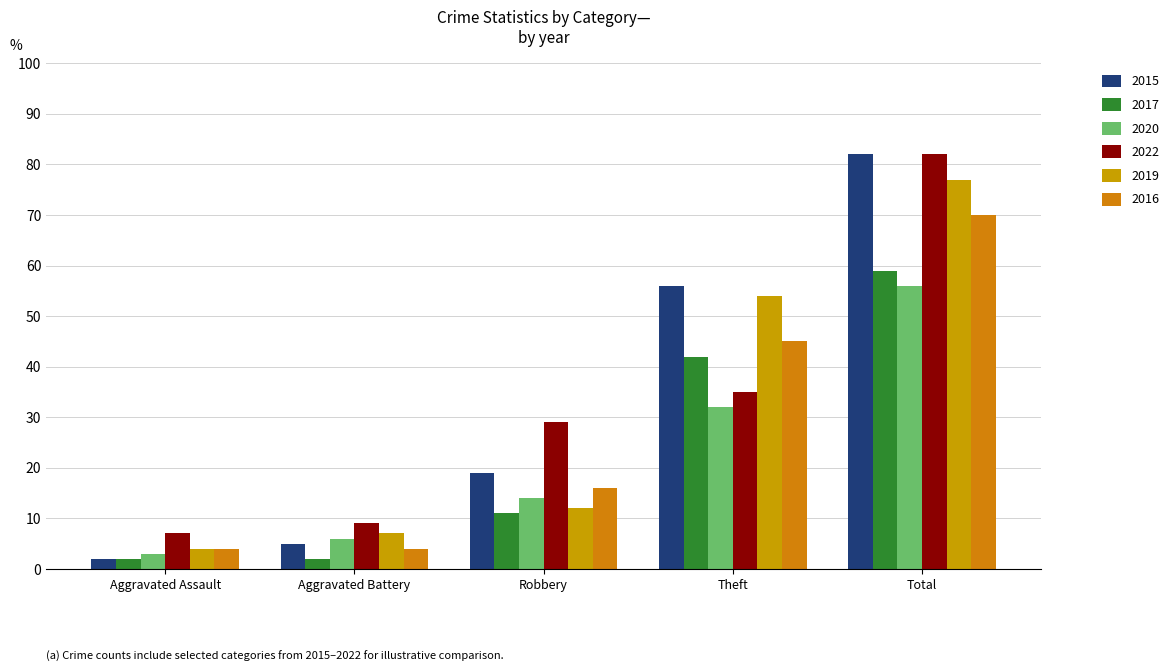

True or false: 2022 has a value of 50 at Theft.

False